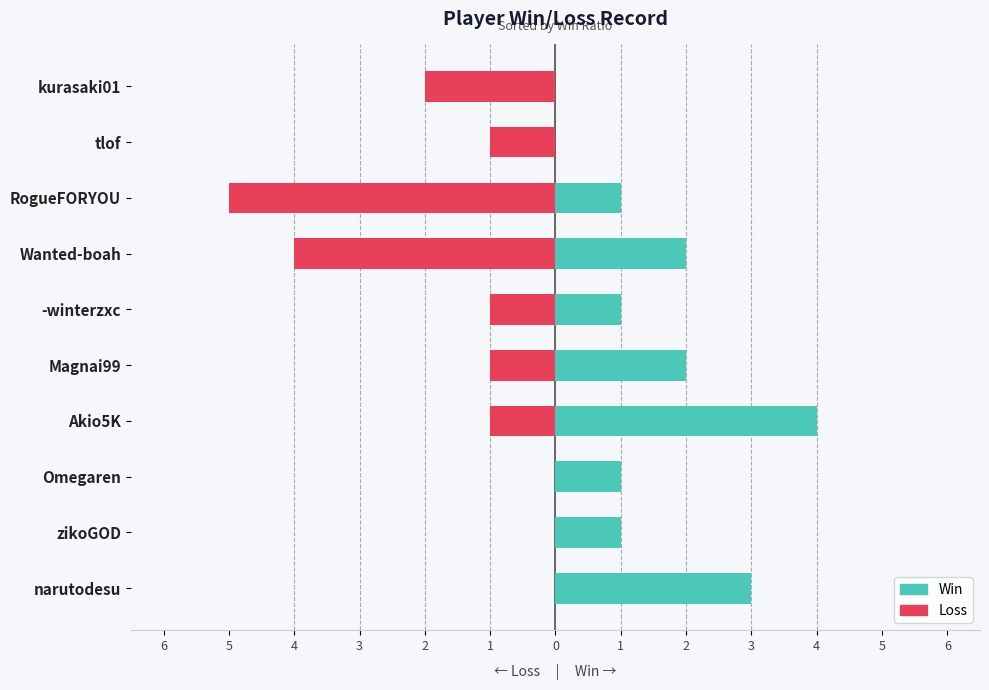

How many Win values are between 1 and 2?

6